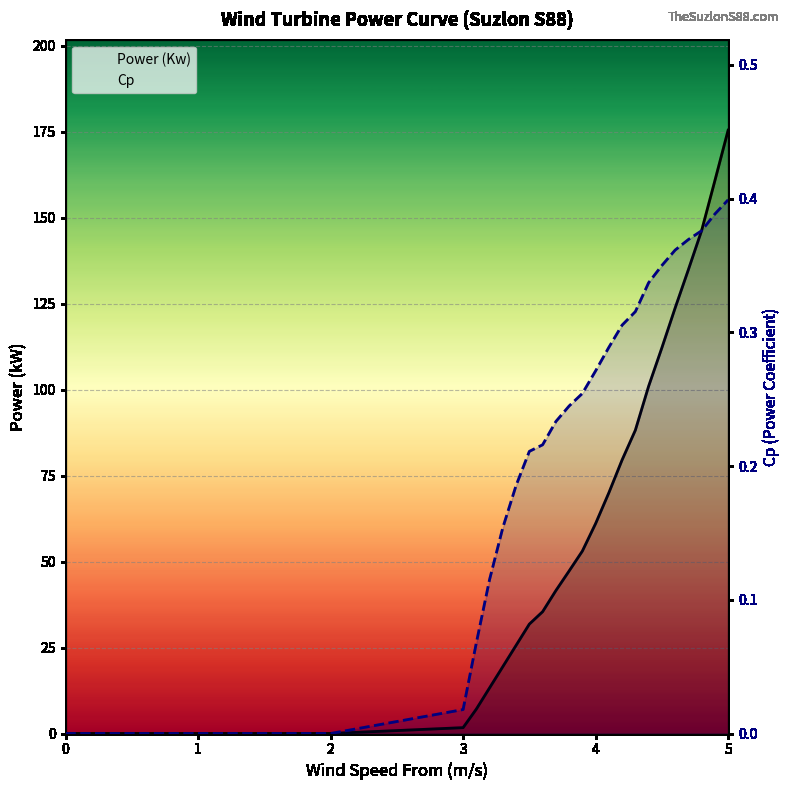

Is the value of Power (Kw) at 26 greater than the value of Cp at 26?

Yes